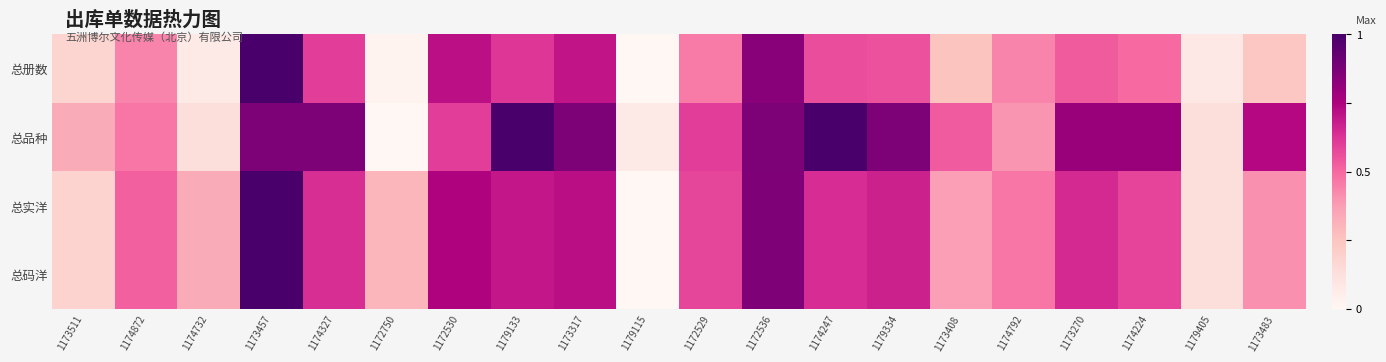

Which category has the highest value across all series?

1173457